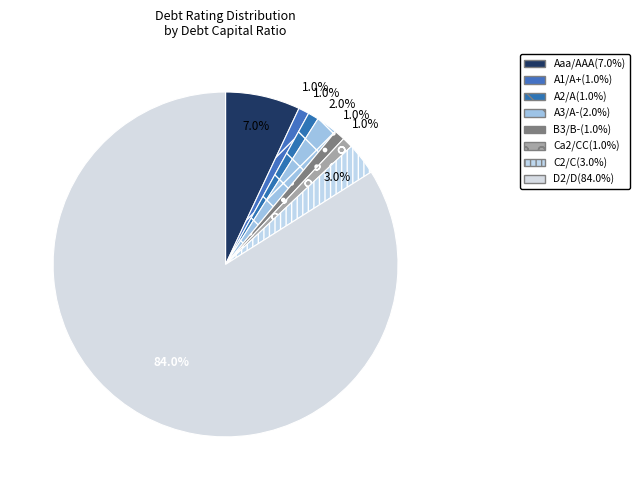

What percentage do D2/D and C2/C together represent?

87.0%